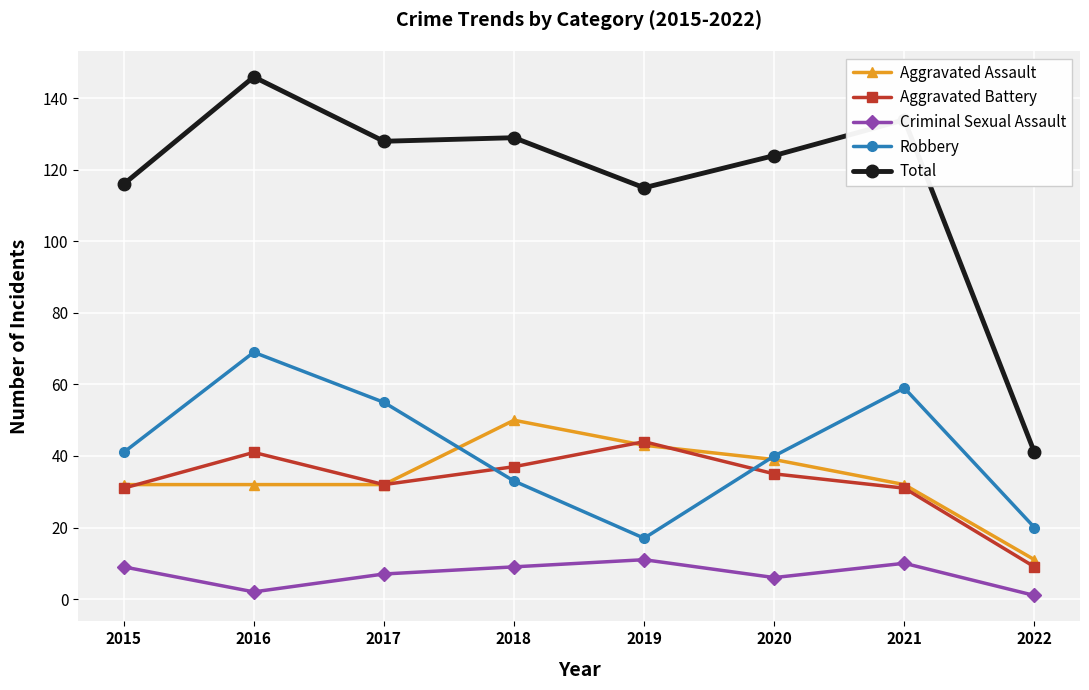

True or false: Aggravated Battery has more than 2 interior local peaks.

False